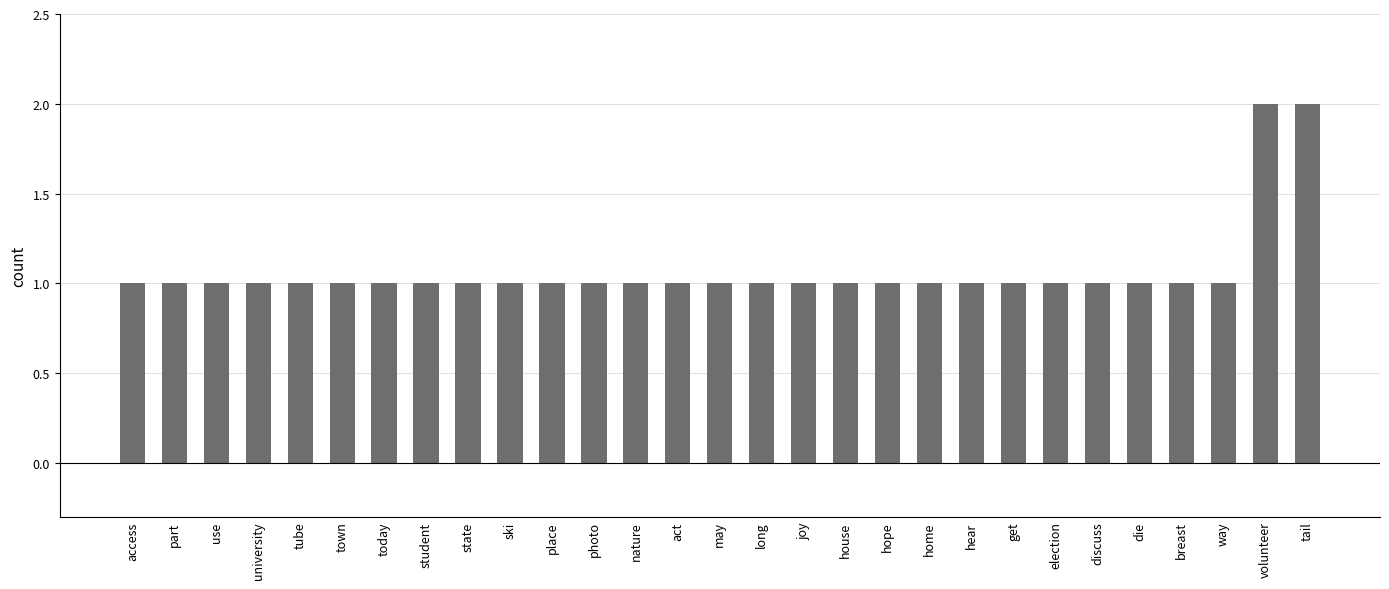

What is the change in value from student to volunteer?

+1